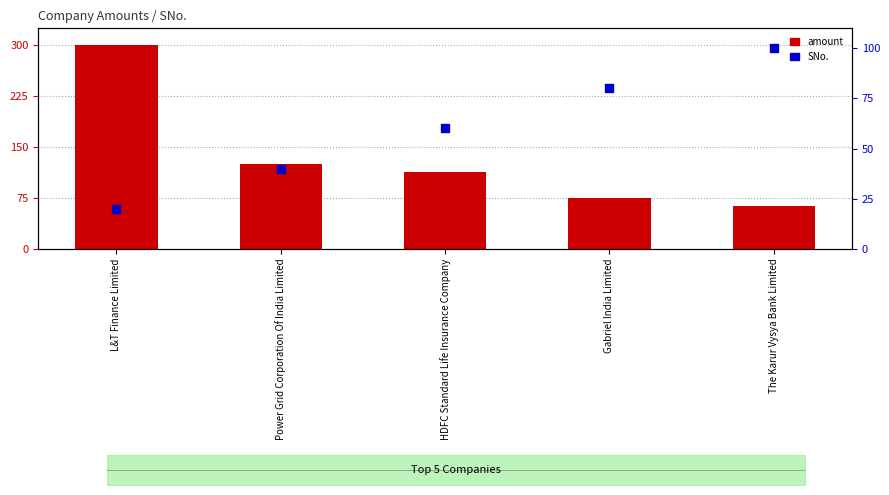

What are all the series names shown in the legend?

amount, SNo.